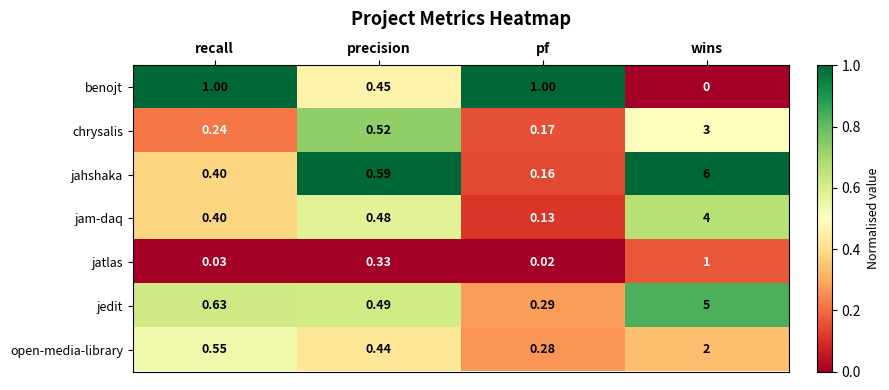

Which series has the largest range (max minus min)?

jahshaka